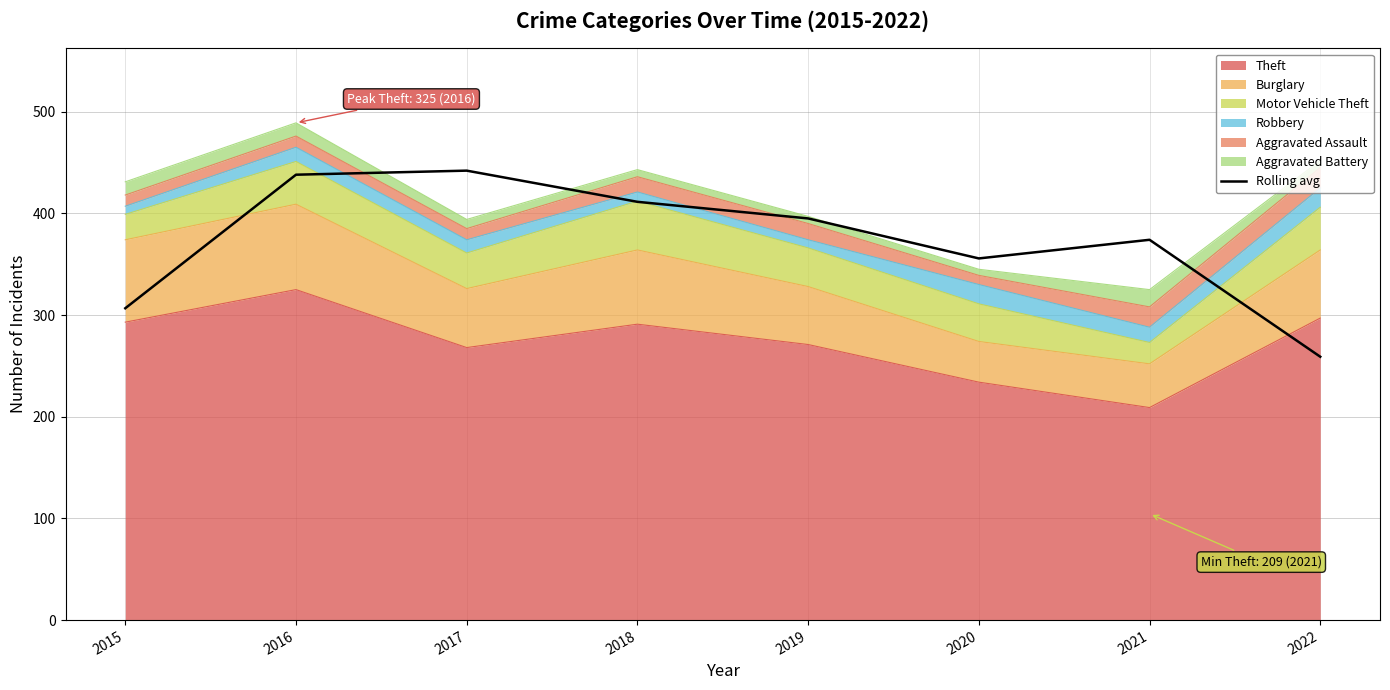

Between 2016 and 2022, which is larger?

2016